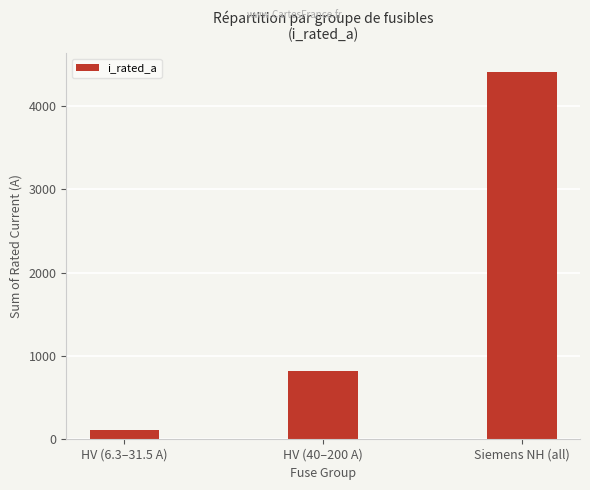

List the labels in order of value, smallest first.

HV (6.3–31.5 A), HV (40–200 A), Siemens NH (all)